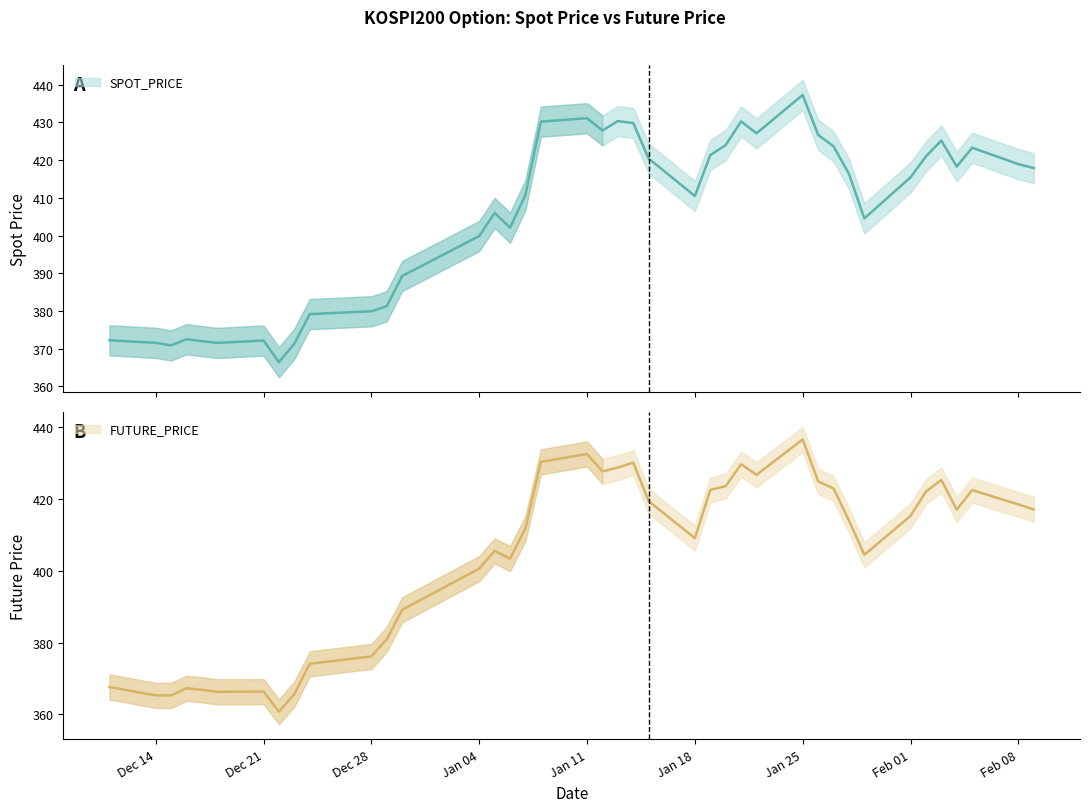

What is the maximum value for FUTURE_PRICE?

436.6